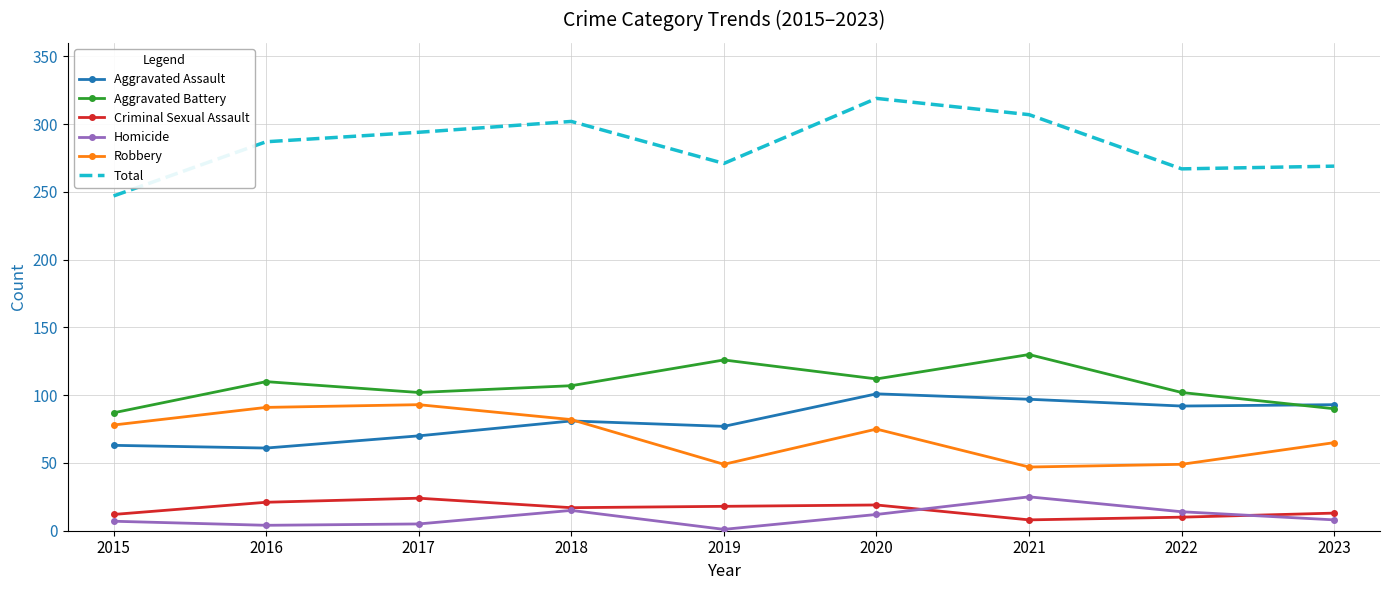

What is the lowest value of the Total series?

247